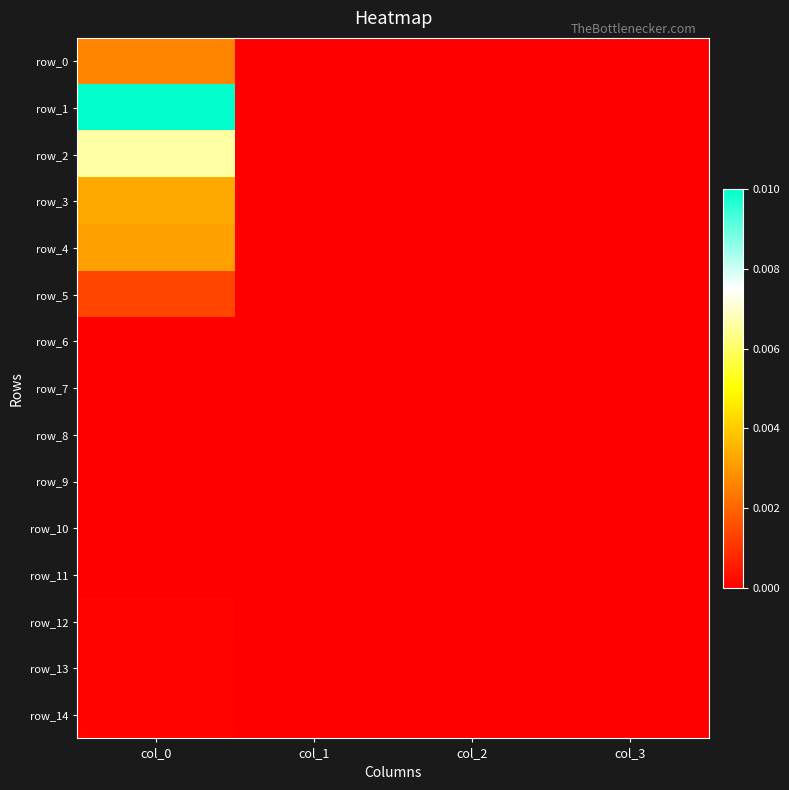

Is it true that row_3 equals 0.0 at col_2?

True